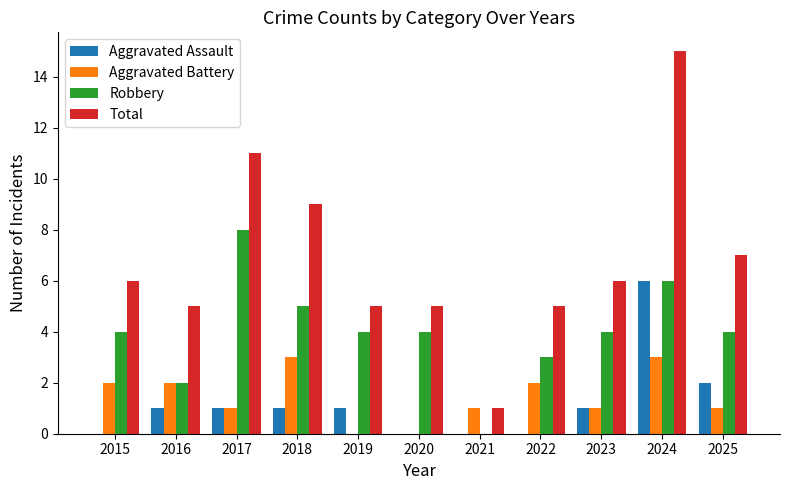

What value does the Robbery series have at 2022?

3